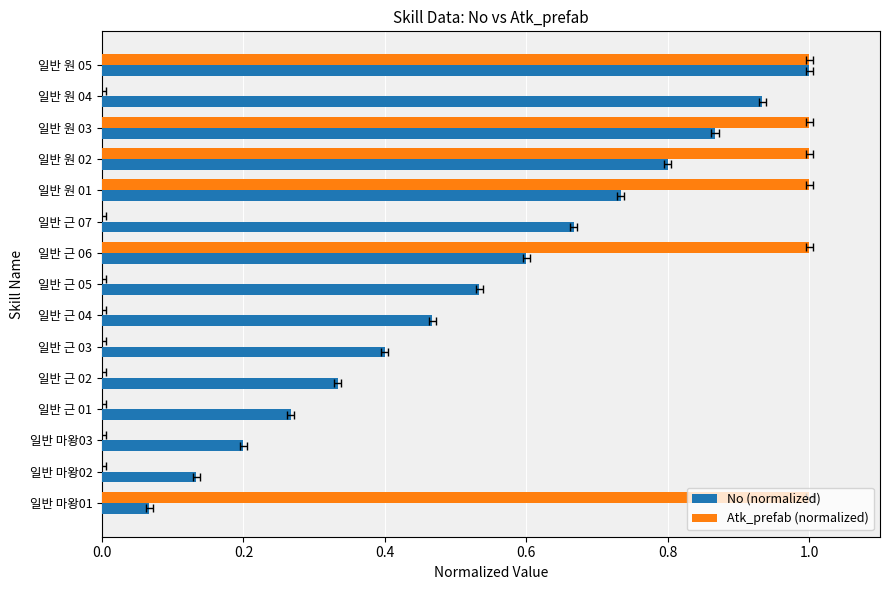

Reading right to left, list all the values displayed in this chart.

No (normalized): 1.0	0.9	0.9	0.8	0.7	0.7	0.6	0.5	0.5	0.4	0.3	0.3	0.2	0.1	0.1
Atk_prefab (normalized): 1.0	0.0	1.0	1.0	1.0	0.0	1.0	0.0	0.0	0.0	0.0	0.0	0.0	0.0	1.0